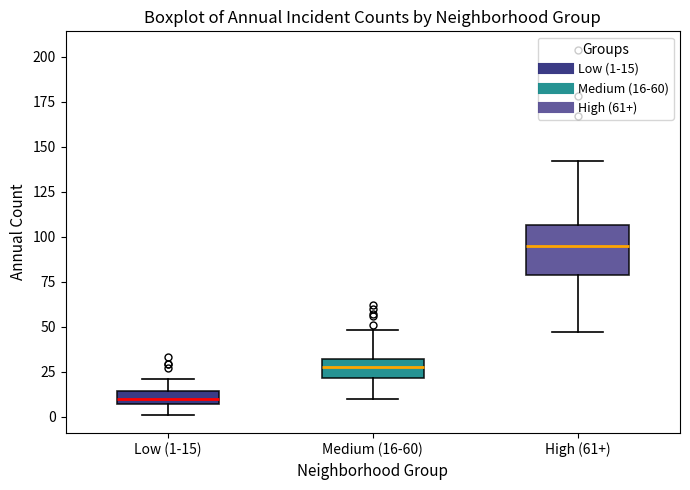

Which box has the highest median line?

High (61+)